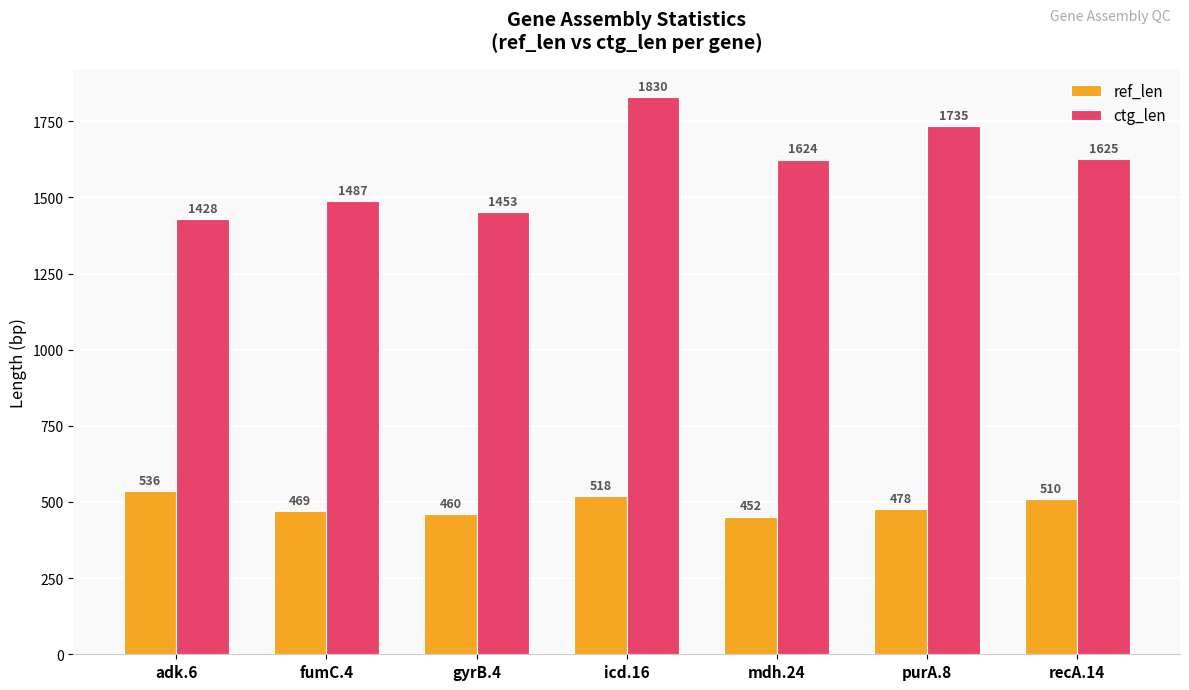

What position from the left is recA.14?

7